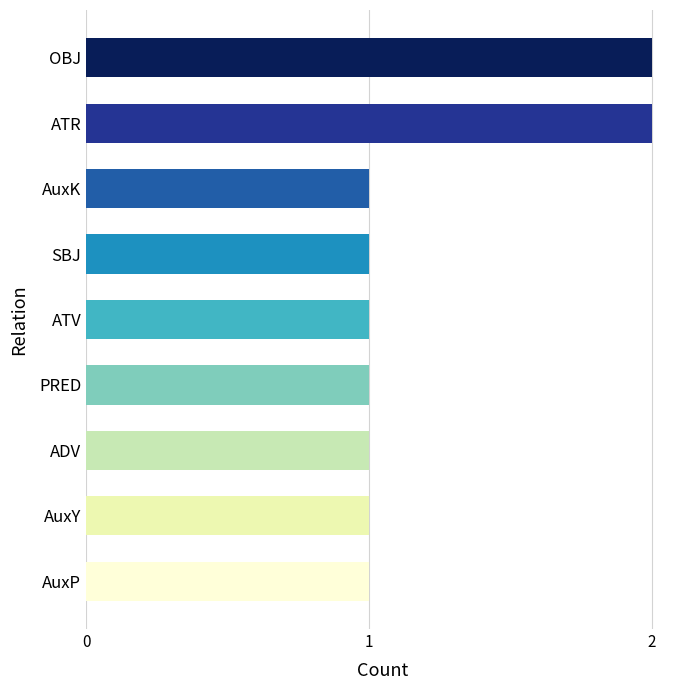

The value at ATV is 1. True or false?

True